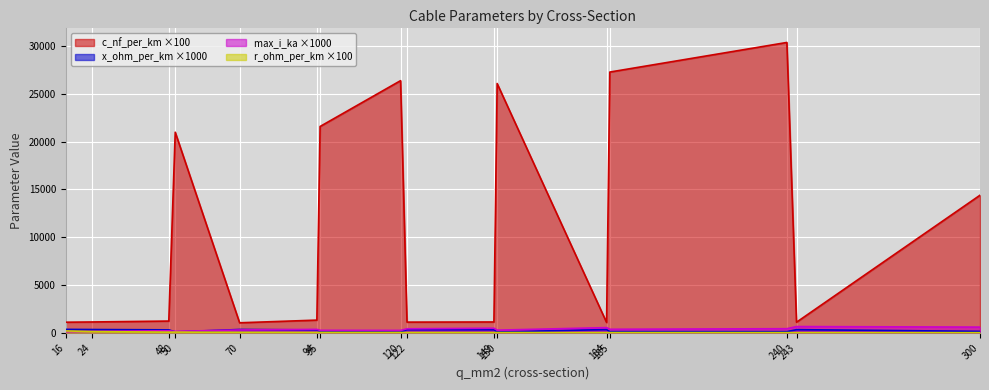

Where does the x_ohm_per_km series first go above 300?

16